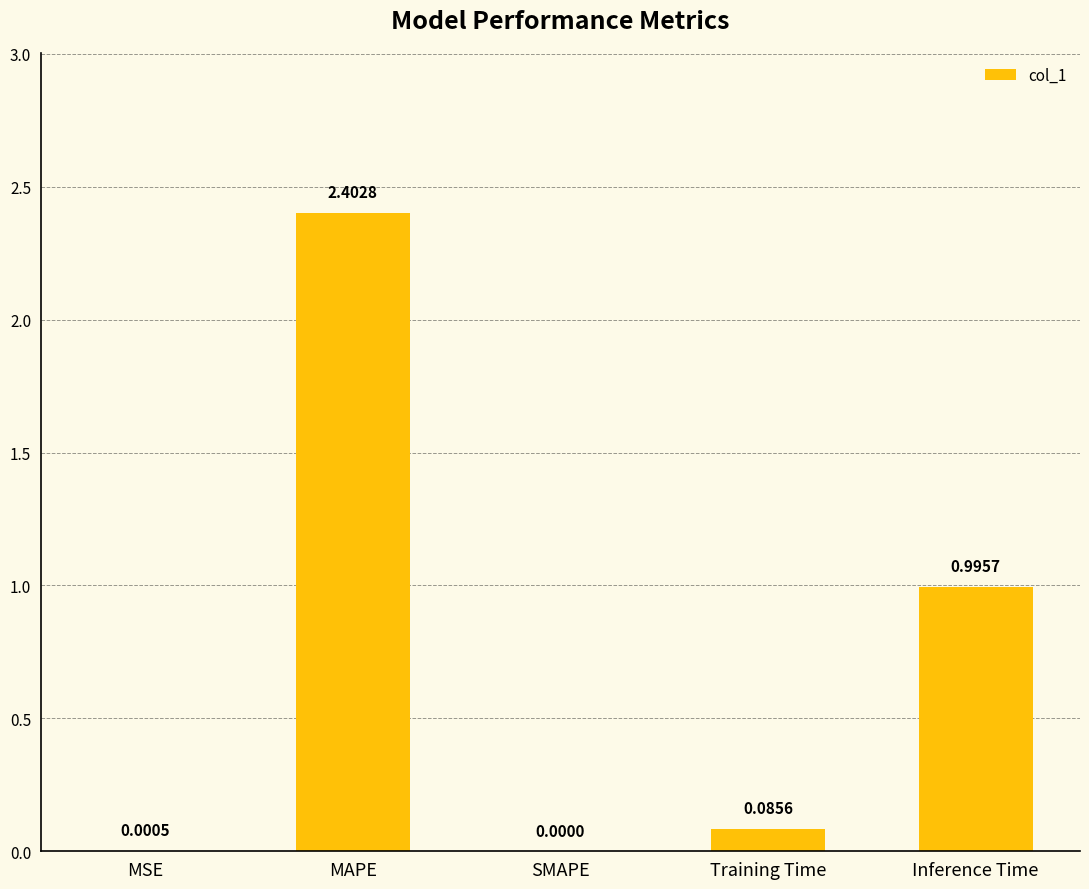

Which label corresponds to the largest value in the chart?

MAPE